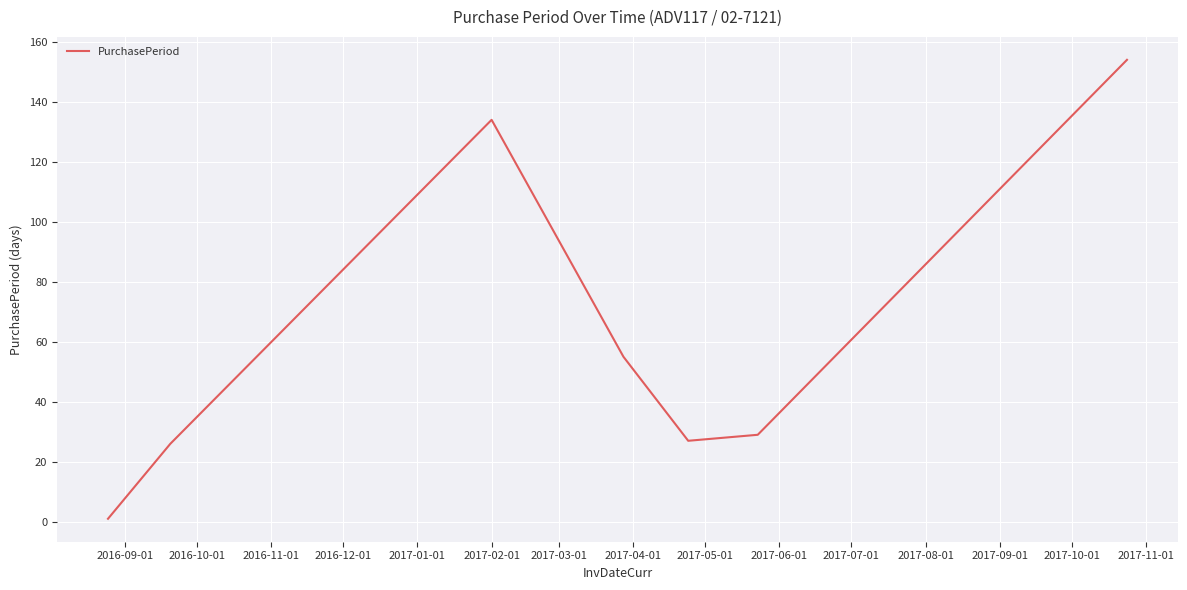

How many interior local peaks (higher than both neighbors) does the data have?

1